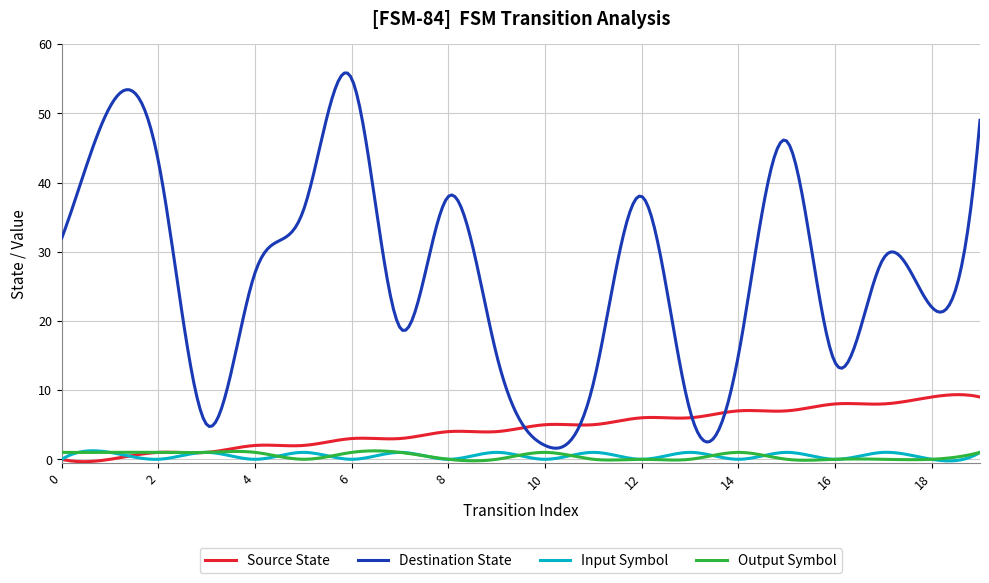

Which series has the largest range (max minus min)?

Destination State